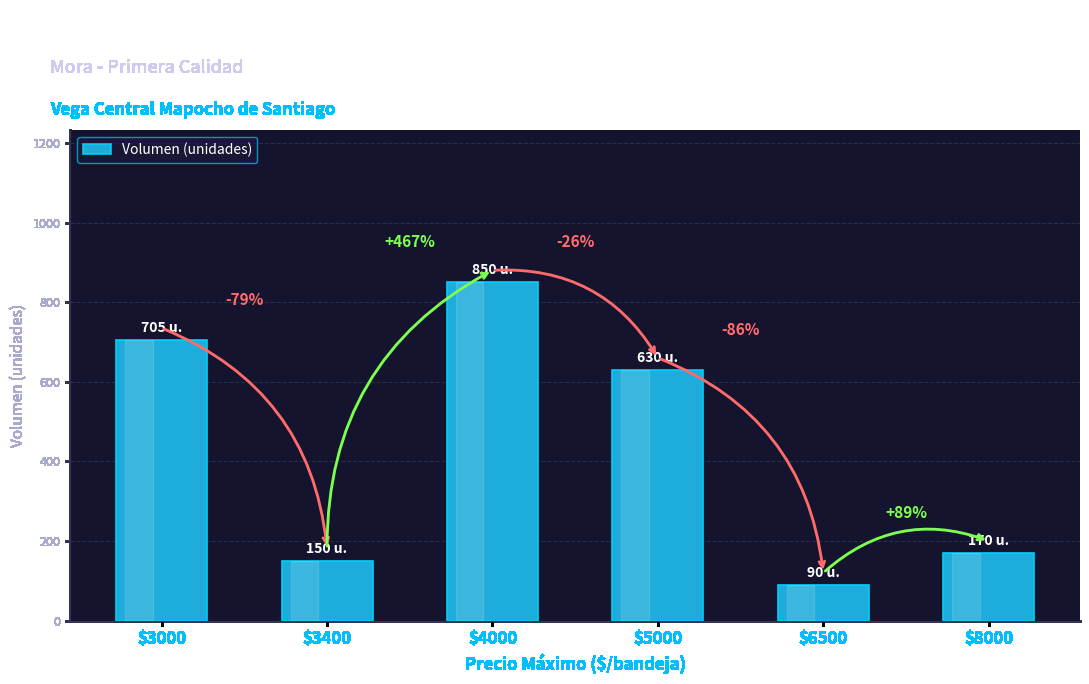

List the labels in order of value, smallest first.

$6500, $3400, $8000, $5000, $3000, $4000